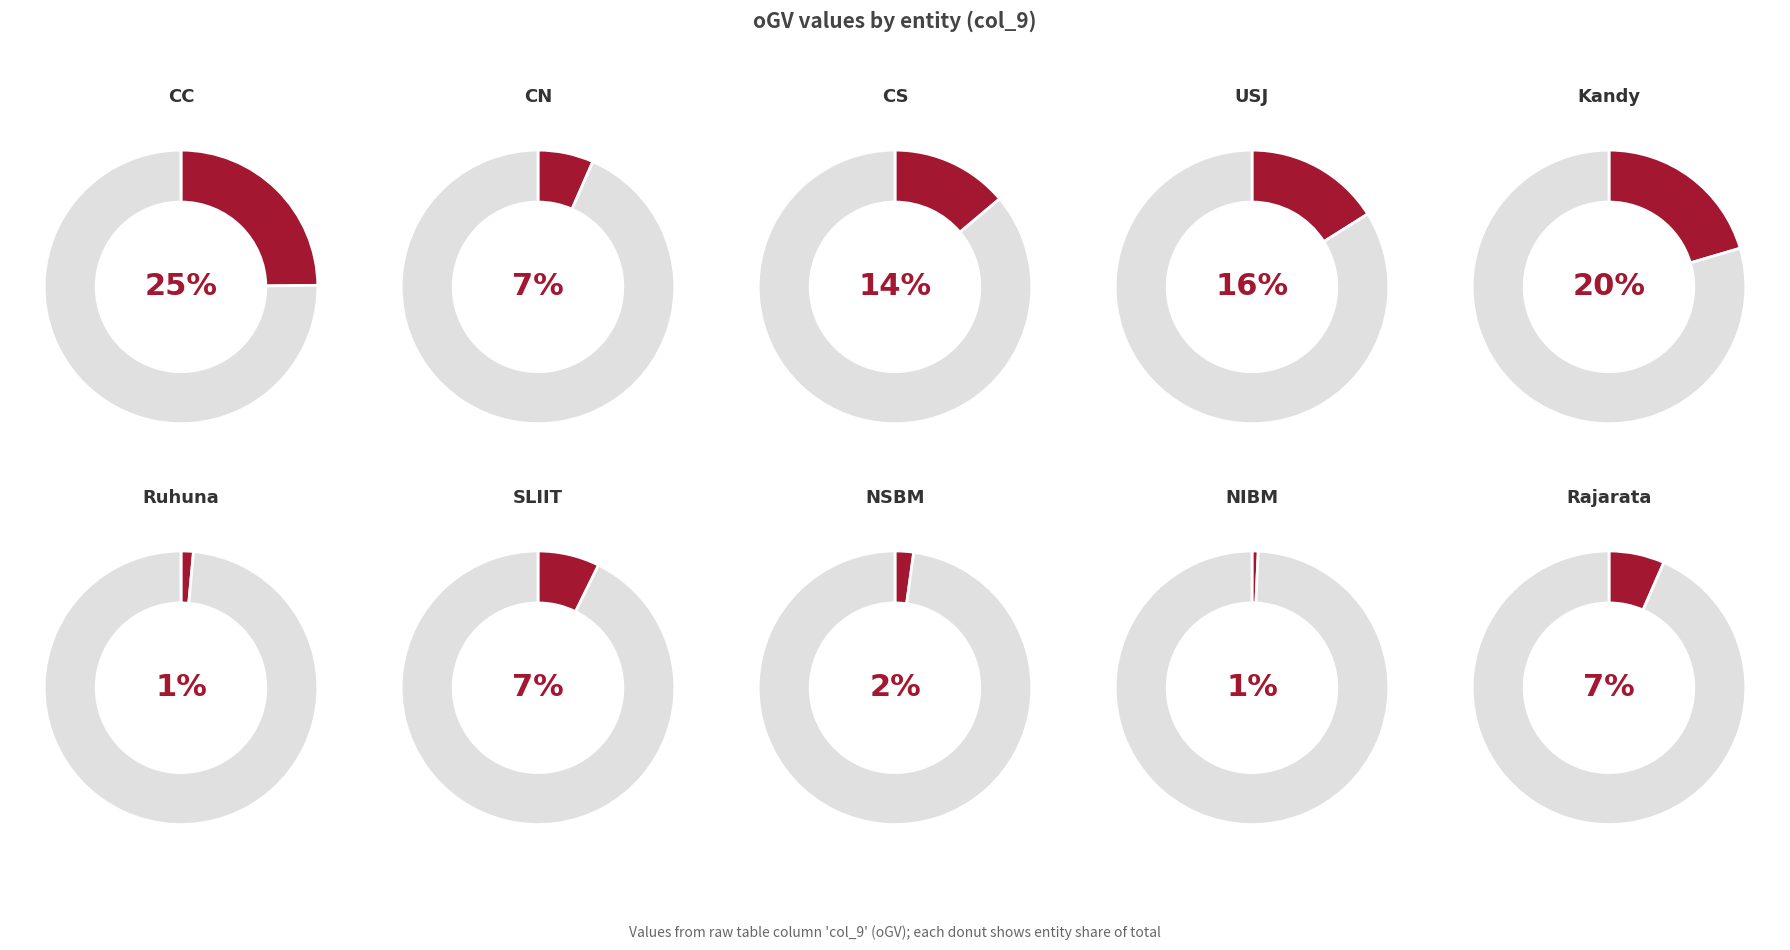

The CC slice represents 20% of the pie. True or false?

False